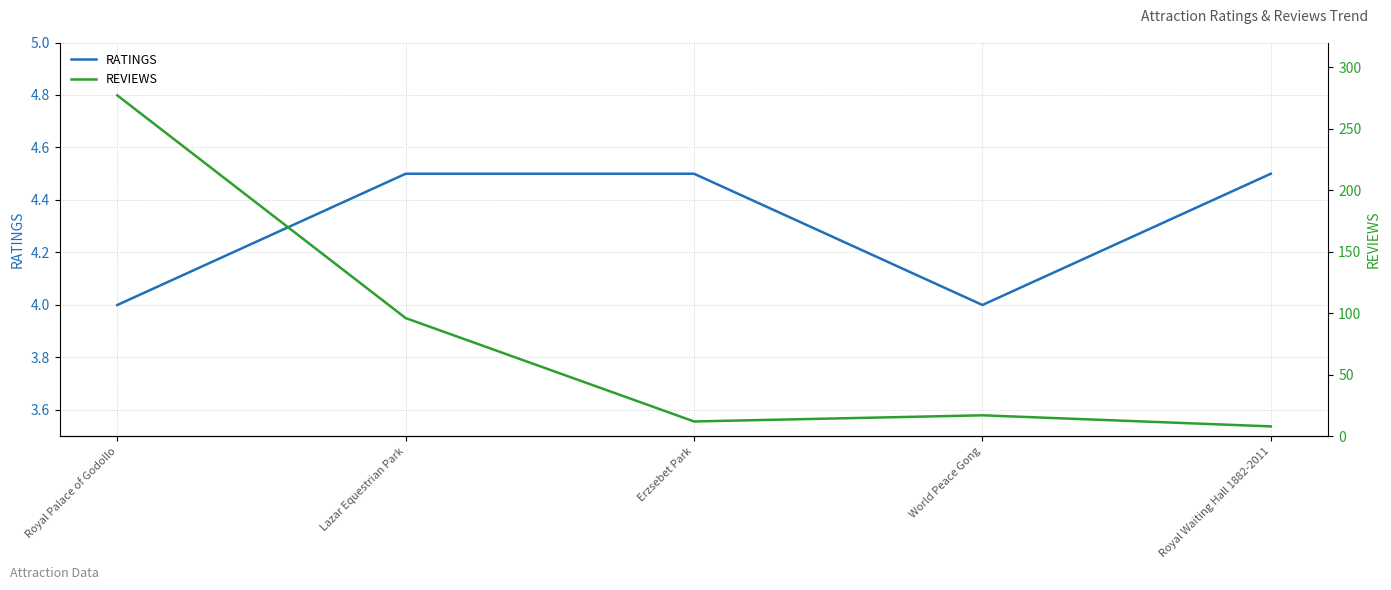

True or false: REVIEWS and RATINGS cross at least once.

False